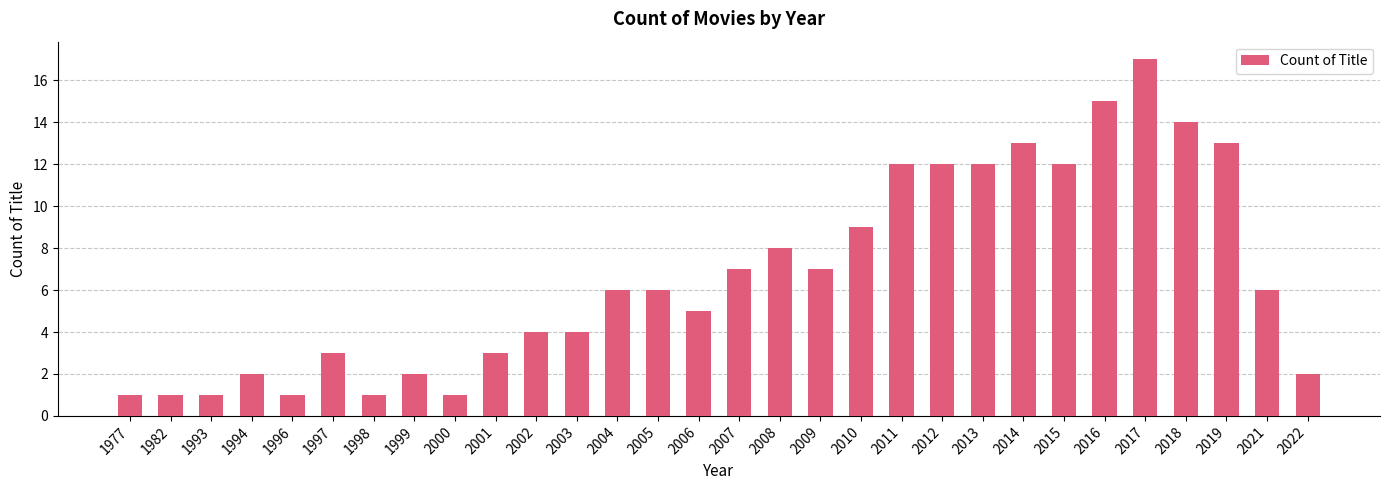

Is it true that the value at 2015 is 16?

False